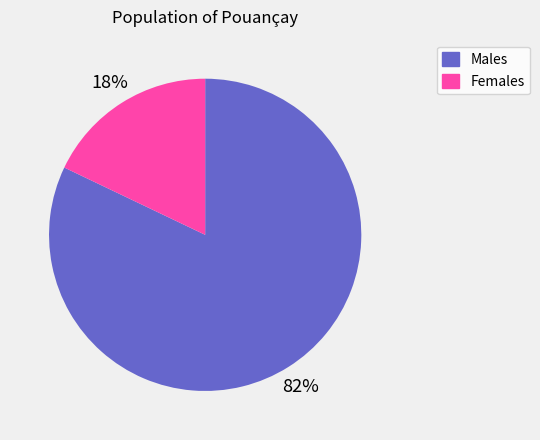

How many slices are in this pie chart?

2